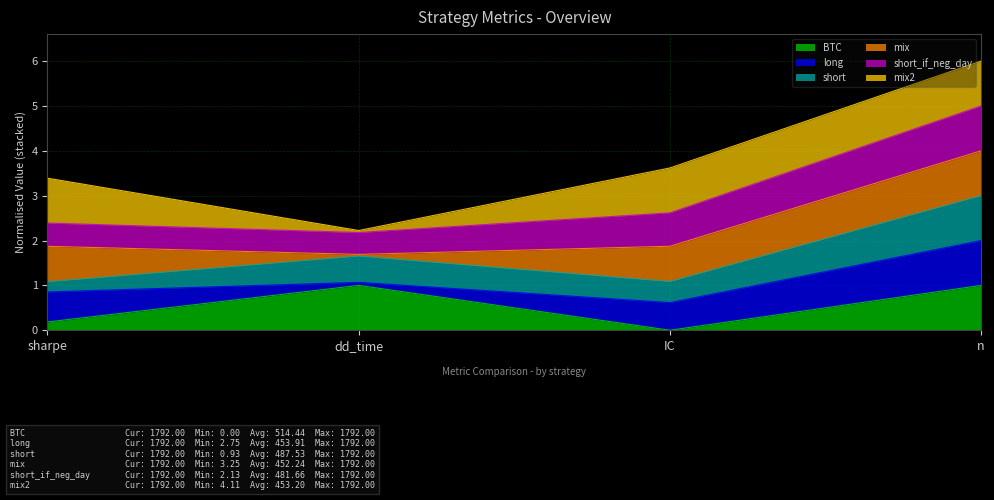

List the labels in order of mix value, smallest first.

dd_time, sharpe, IC, n